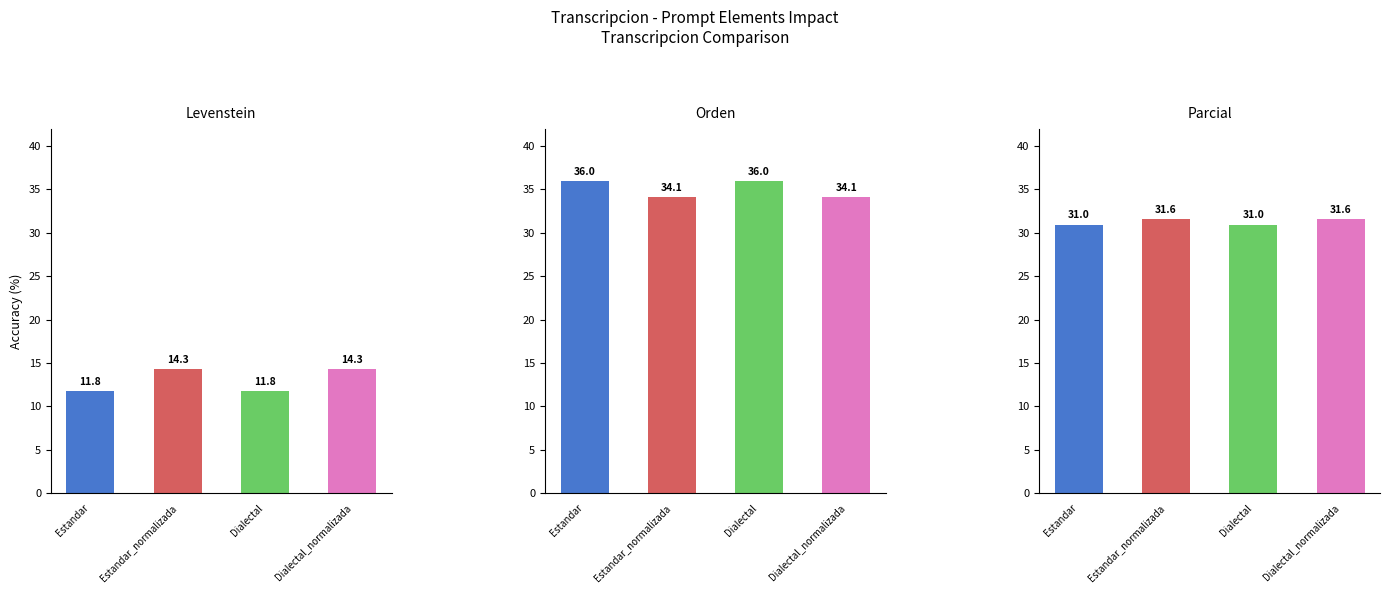

How many series are shown in this chart?

3